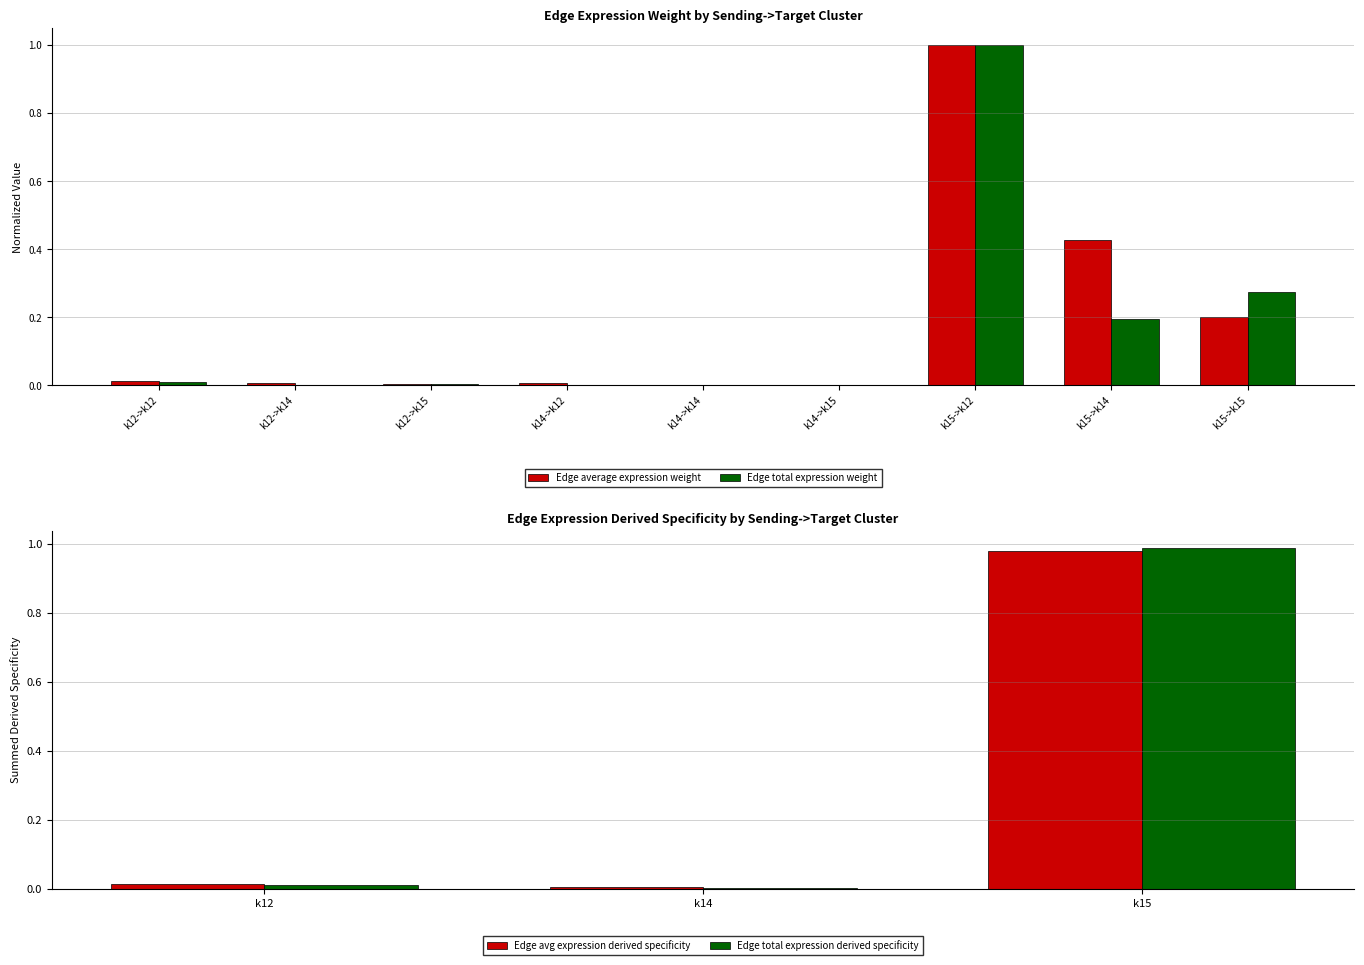

The value of Edge total expression weight at k15->k15 is 0.4. True or false?

False